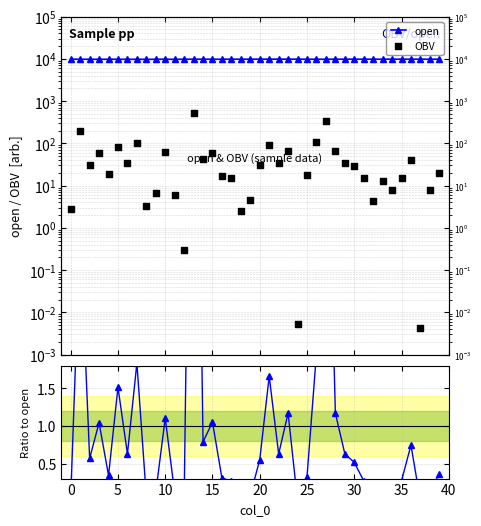

What is the total value across all series at 35?

9738.4